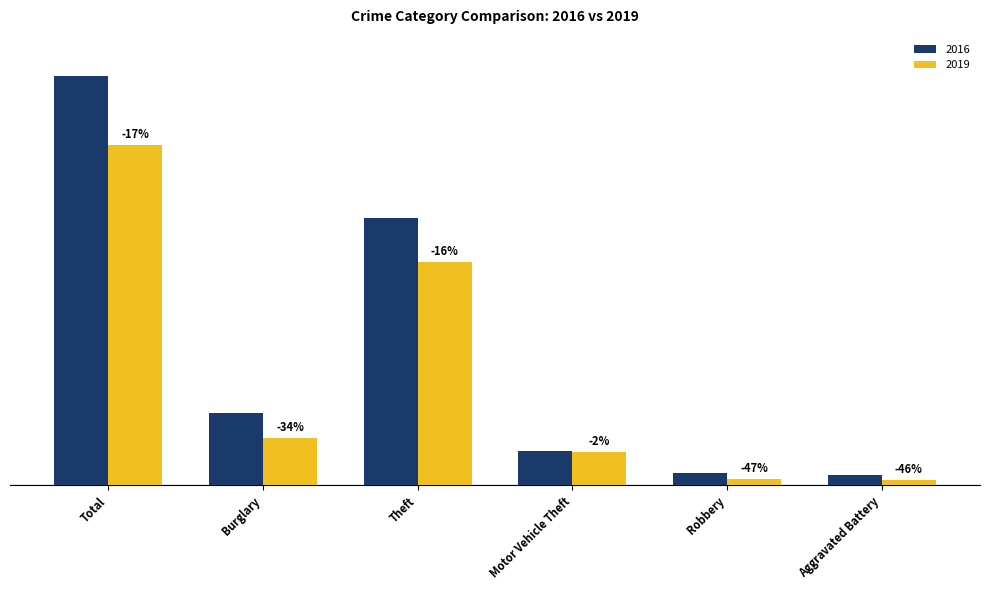

What is the smallest value displayed?

7